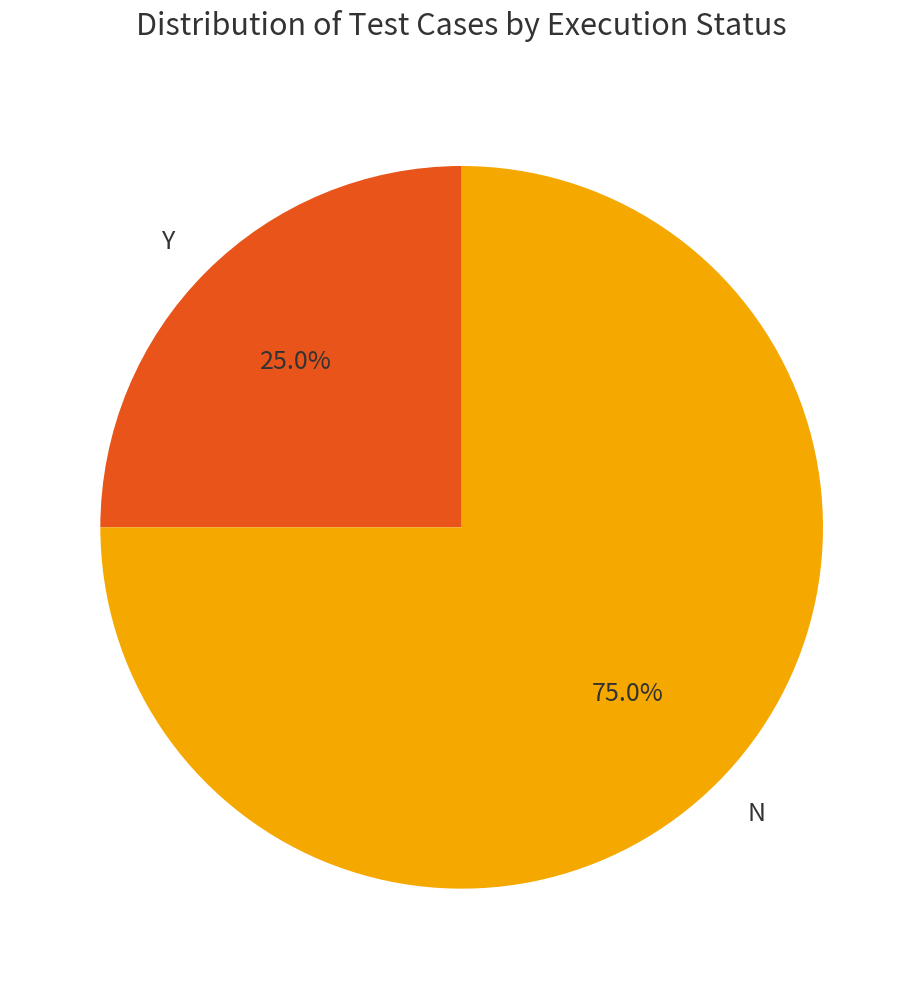

What percentage is the Y slice, to the nearest percent?

25%